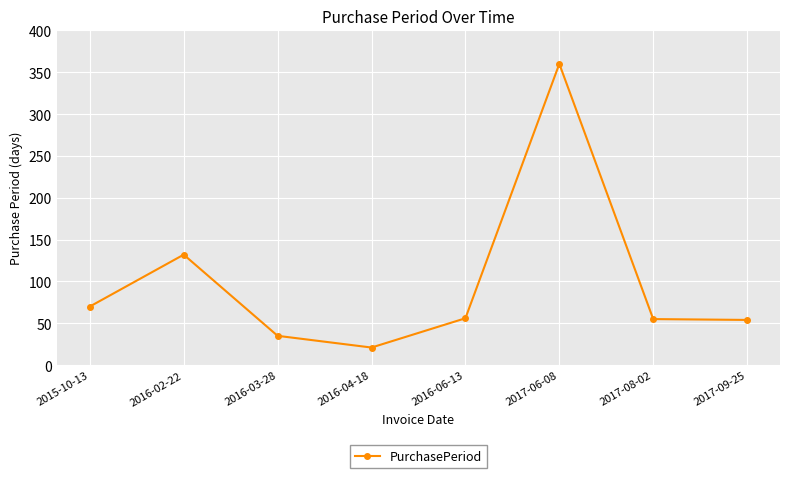

What is the minimum value shown in the chart?

21